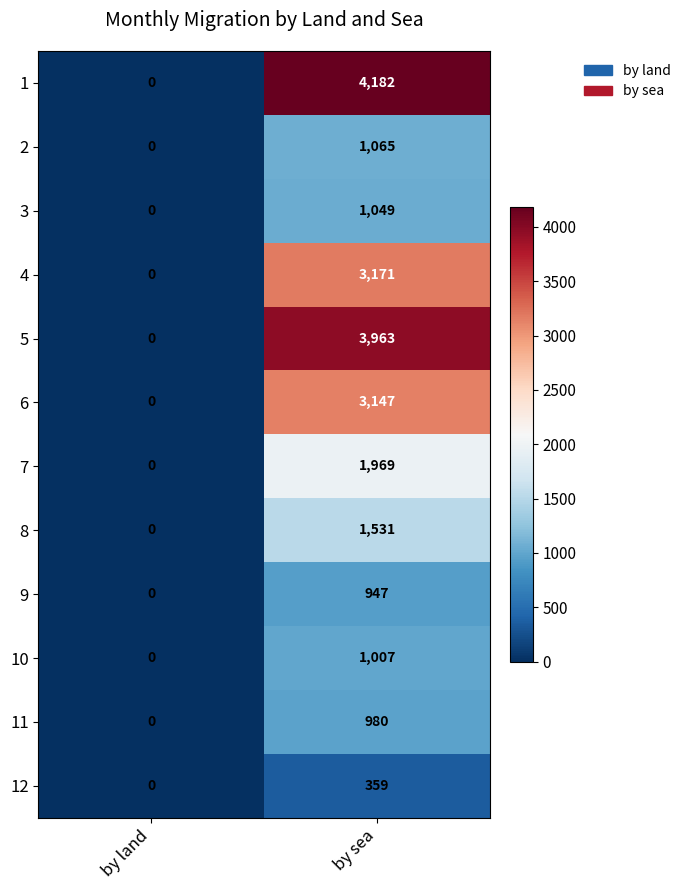

Read the 3 value at by sea.

1049